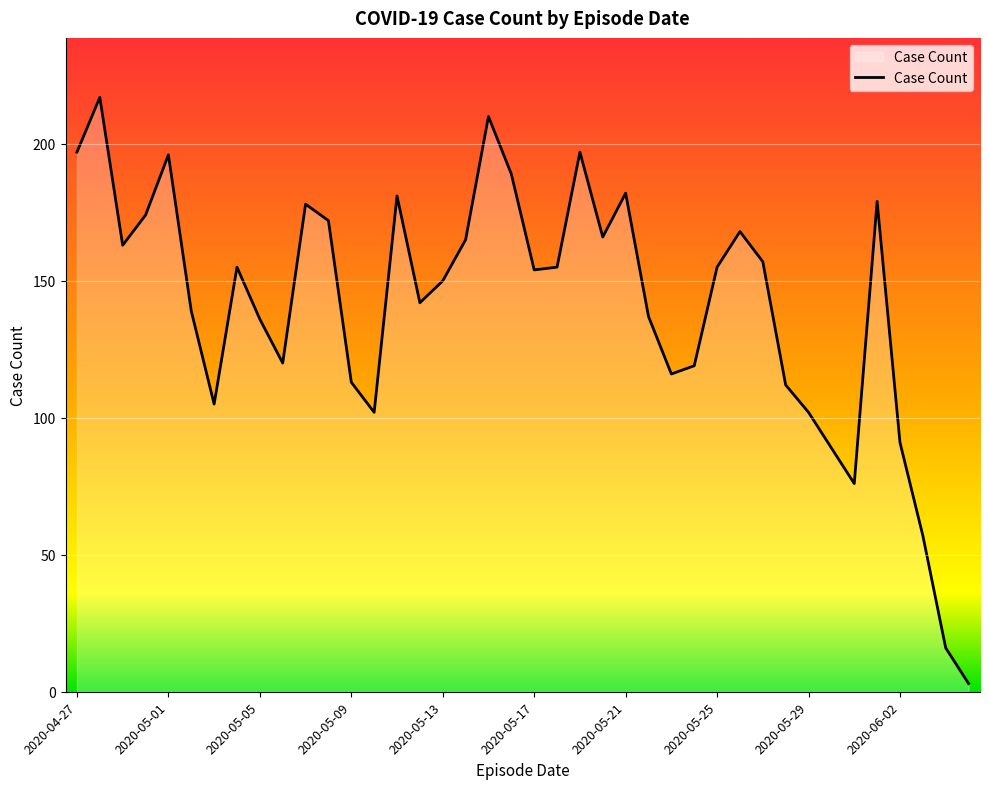

What is the difference between the maximum and second lowest values?

201